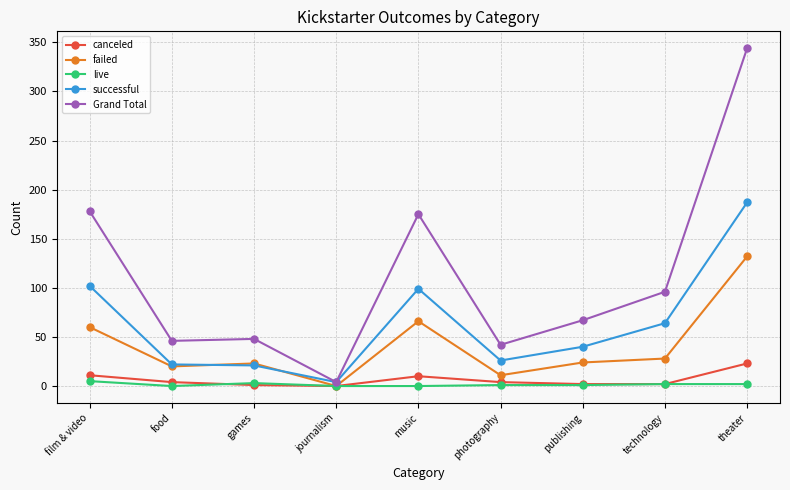

What position from the left is journalism?

4